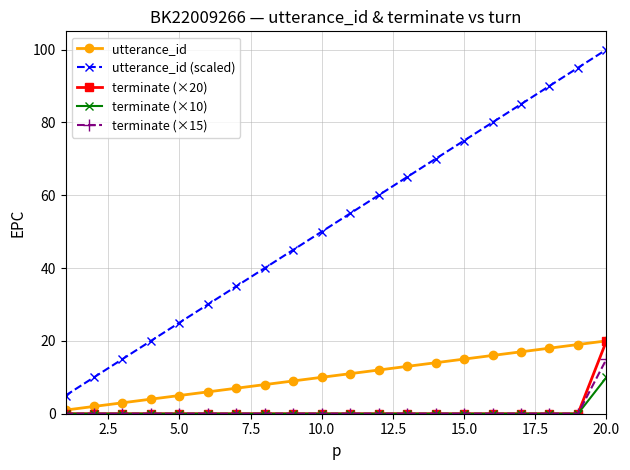

True or false: terminate (×10) and utterance_id (scaled) cross at least once.

False